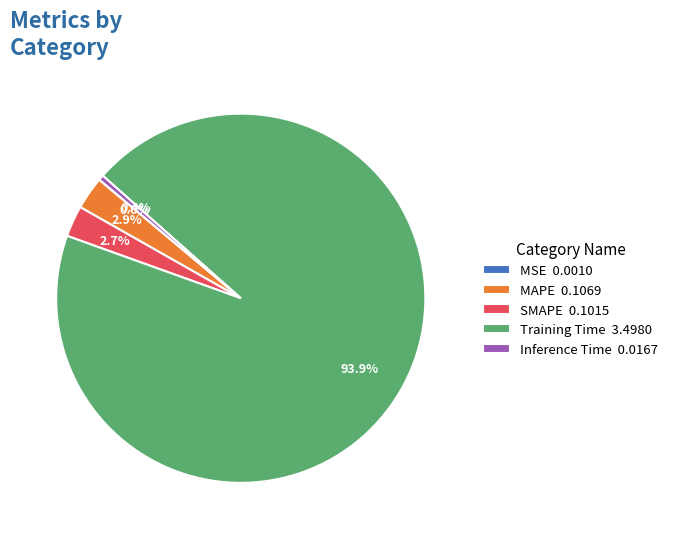

The Inference Time slice represents 0% of the pie. True or false?

True